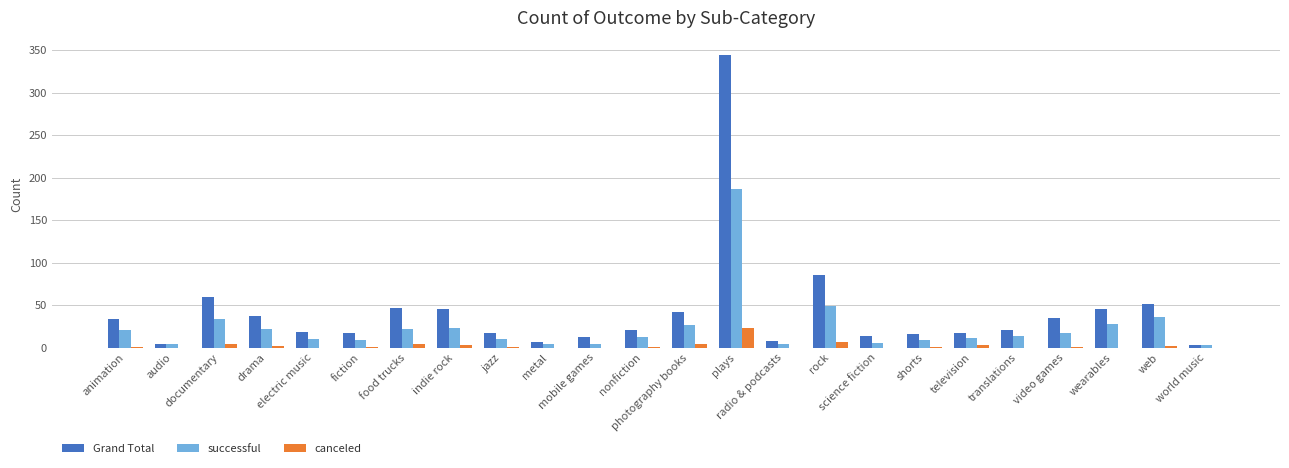

What is the difference between the successful values at animation and world music?

18